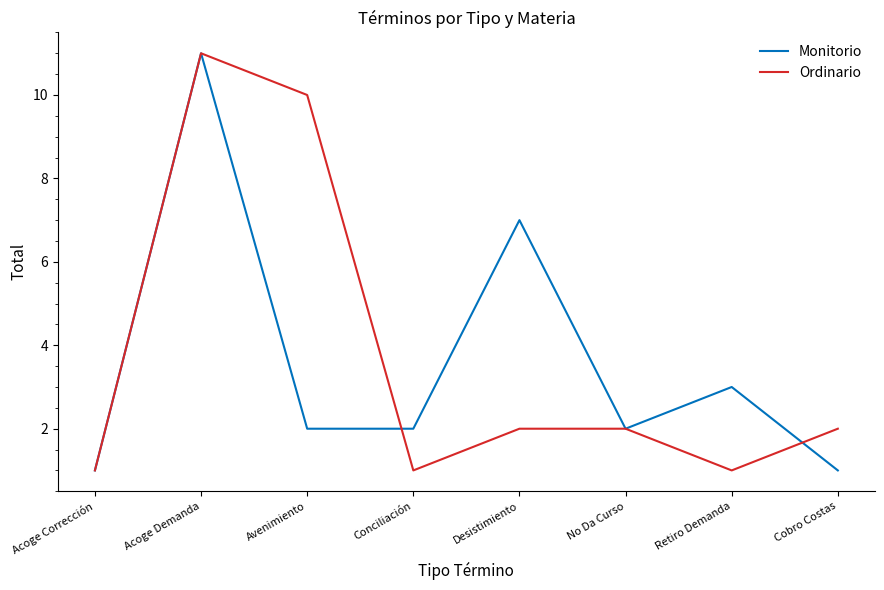

The value of Ordinario at No Da Curso is 2. True or false?

True